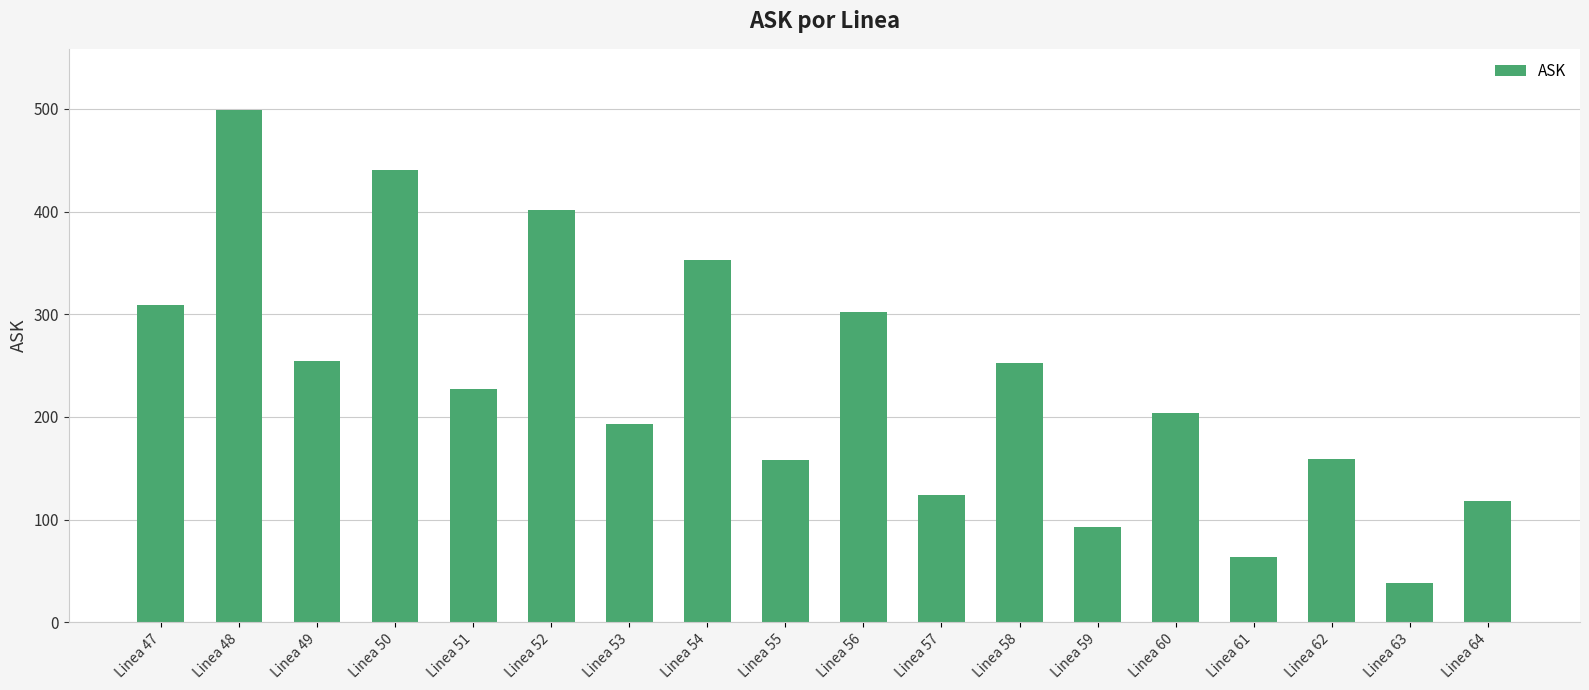

The chart shows a value of 517.3 at Linea 54. True or false?

False